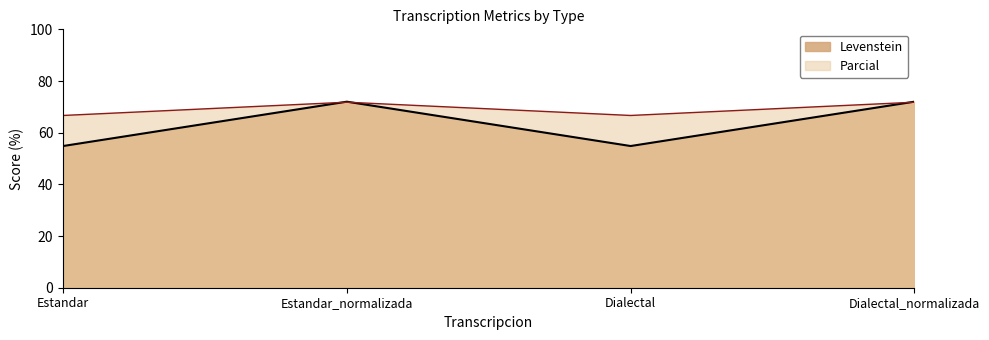

Which has a higher value, Dialectal_normalizada or Estandar?

Dialectal_normalizada